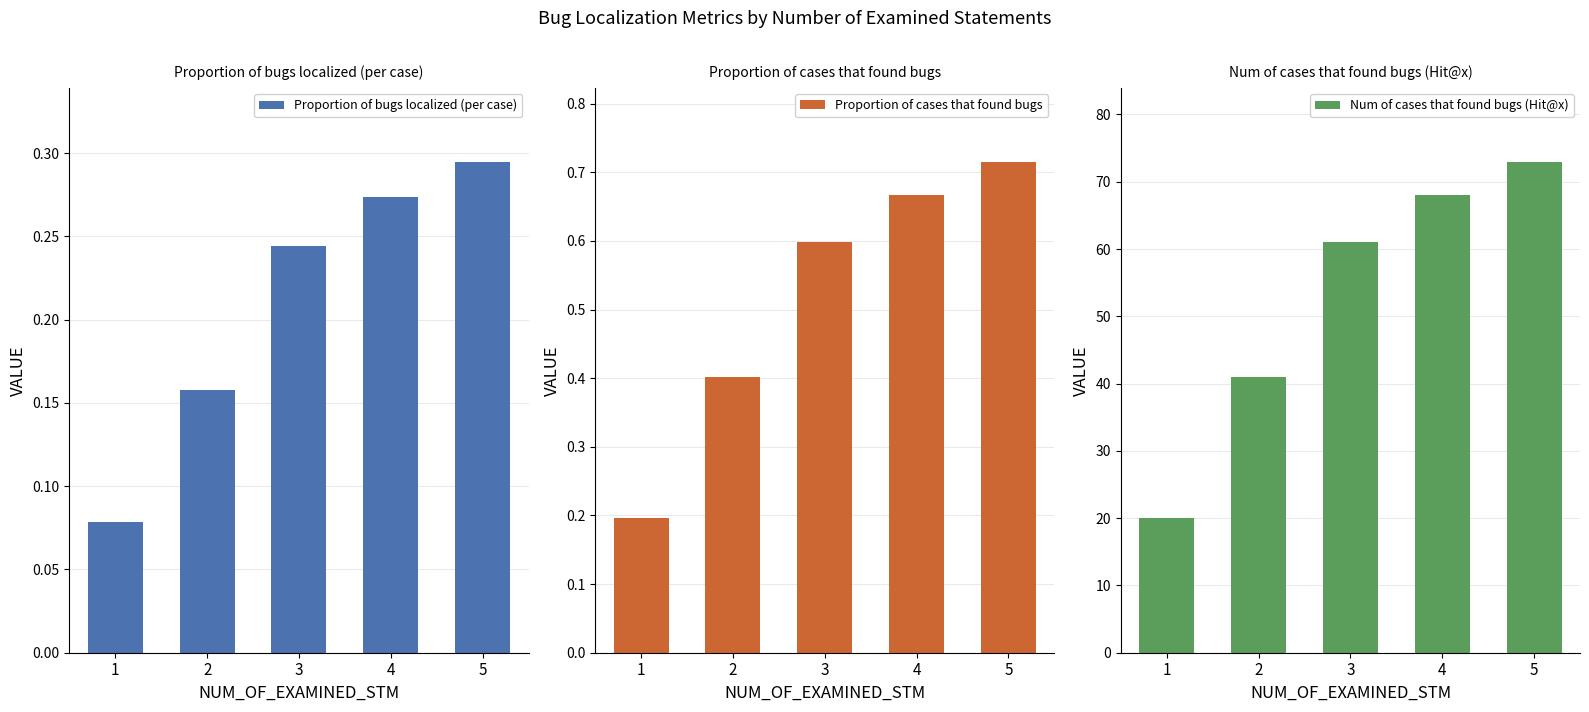

At which label is Num of cases that found bugs (Hit@x) closest to 46?

2